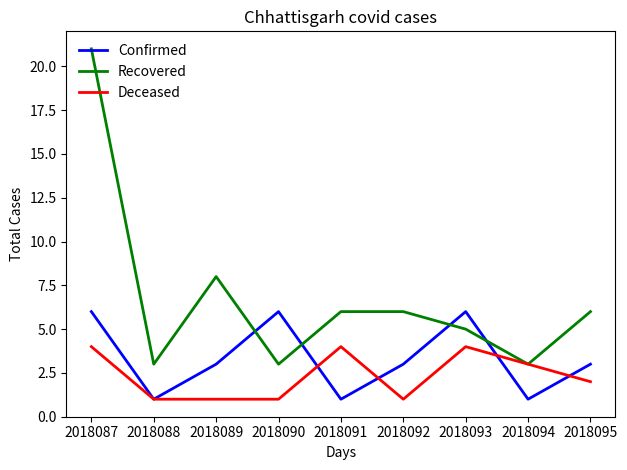

Which series has the largest total across all categories?

Recovered